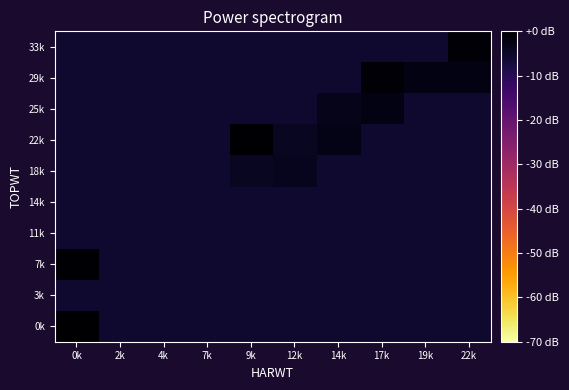

What is the total value across all series at 0k?

-46.8